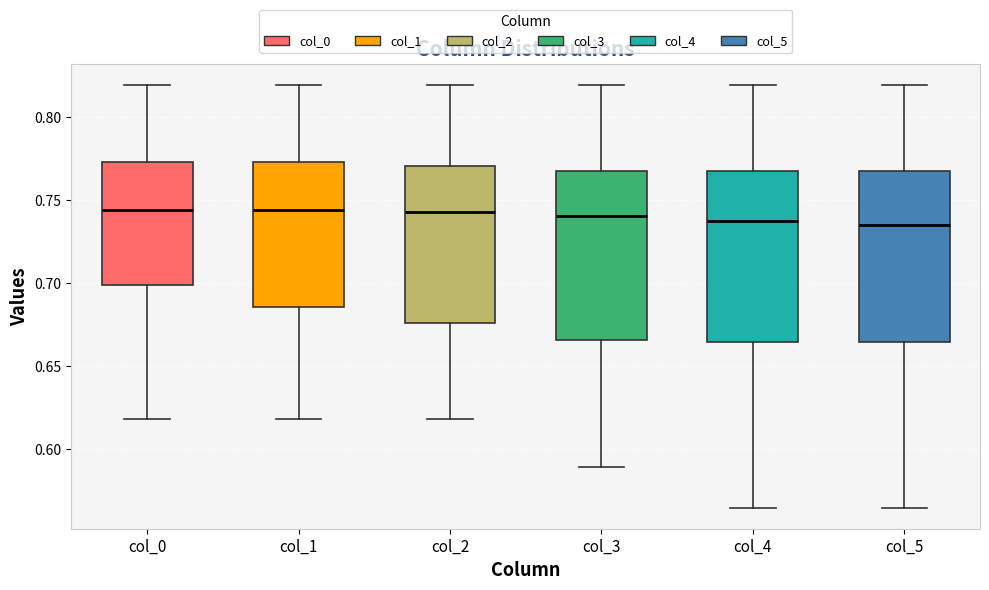

Where does the lower whisker of the box for col_0 end on the y-axis? The values are not printed on the chart, so give them approximately, as read against the axis.

0.620